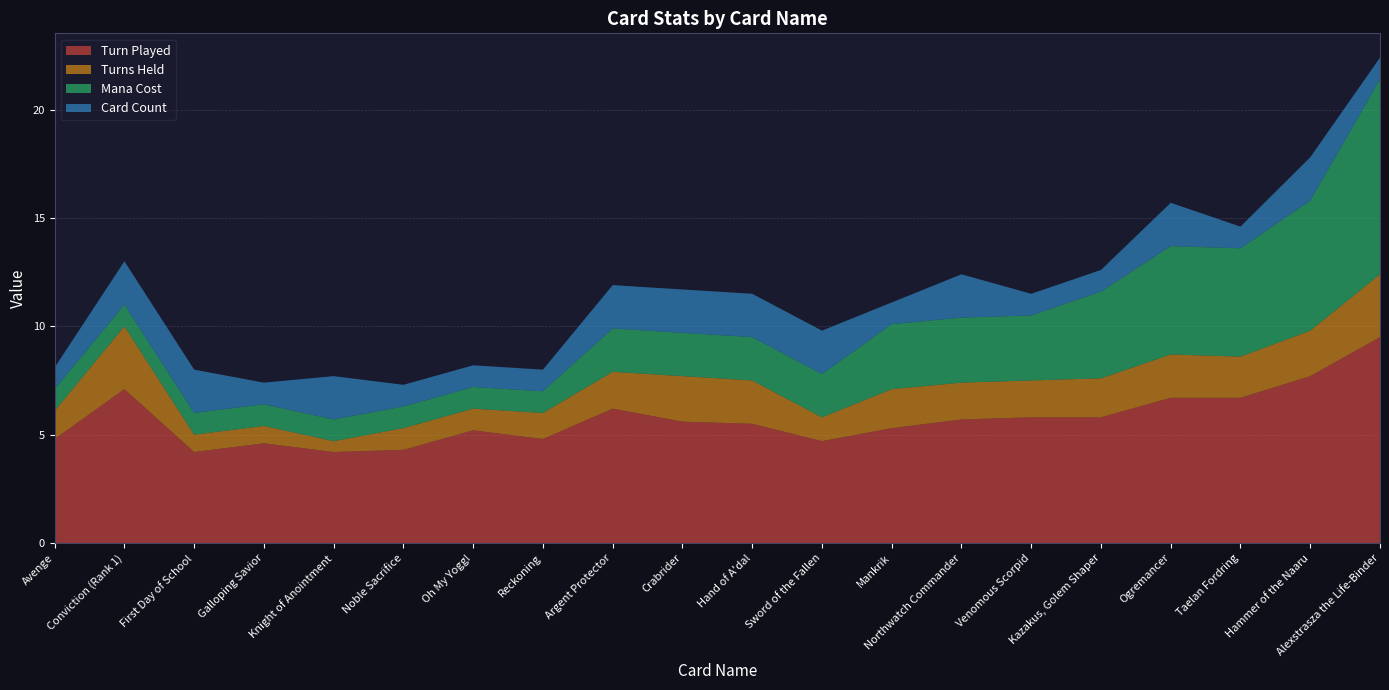

Reading left to right, extract all data points from this chart.

Turn Played: 4.8	7.1	4.2	4.6	4.2	4.3	5.2	4.8	6.2	5.6	5.5	4.7	5.3	5.7	5.8	5.8	6.7	6.7	7.7	9.5
Turns Held: 1.3	2.9	0.8	0.8	0.5	1.0	1.0	1.2	1.7	2.1	2.0	1.1	1.8	1.7	1.7	1.8	2.0	1.9	2.1	2.9
Mana Cost: 1.0	1.0	1.0	1.0	1.0	1.0	1.0	1.0	2.0	2.0	2.0	2.0	3.0	3.0	3.0	4.0	5.0	5.0	6.0	9.0
Card Count: 1.0	2.0	2.0	1.0	2.0	1.0	1.0	1.0	2.0	2.0	2.0	2.0	1.0	2.0	1.0	1.0	2.0	1.0	2.0	1.0